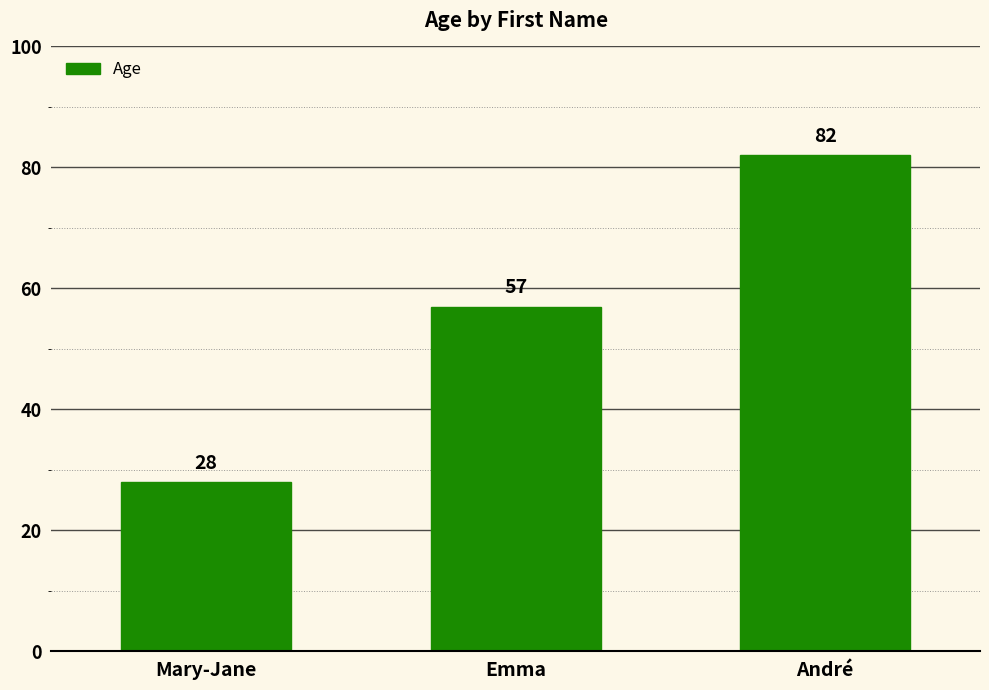

What position from the left is André?

3